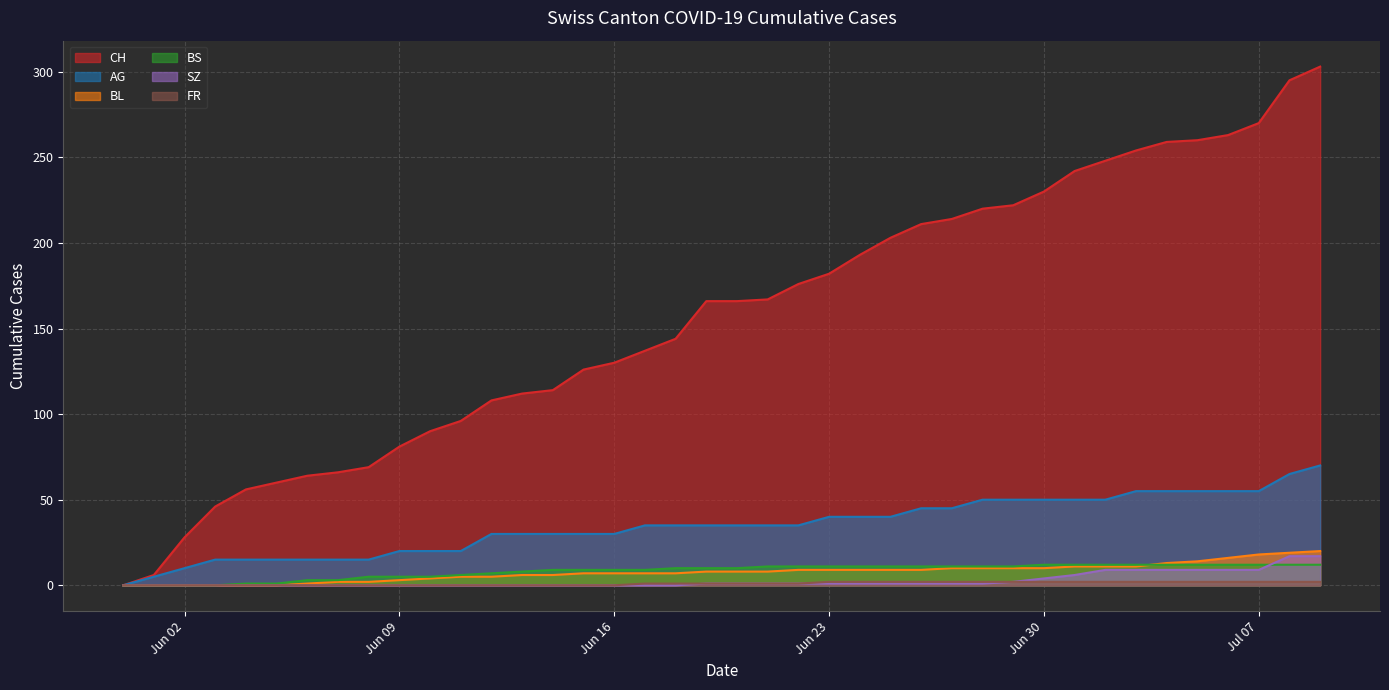

Which label corresponds to the smallest value in the chart?

2020-05-31